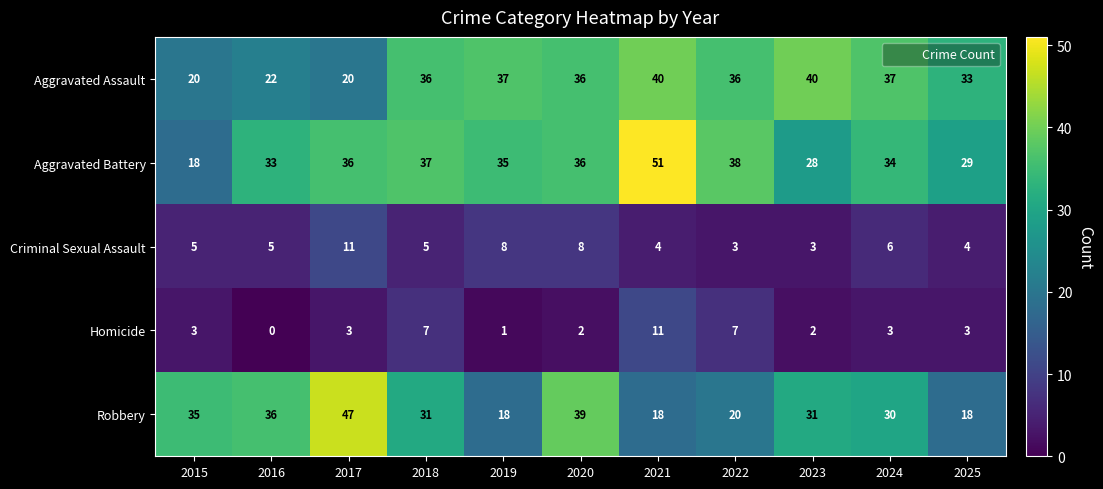

How many series are shown in this chart?

5